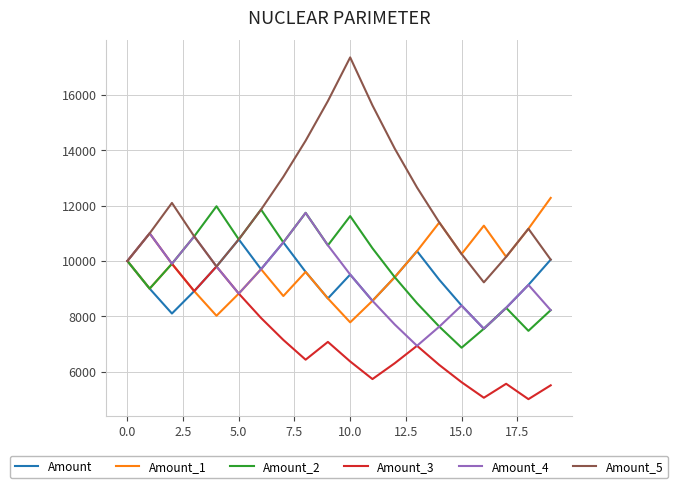

What is the highest value of the Amount series?

10781.1